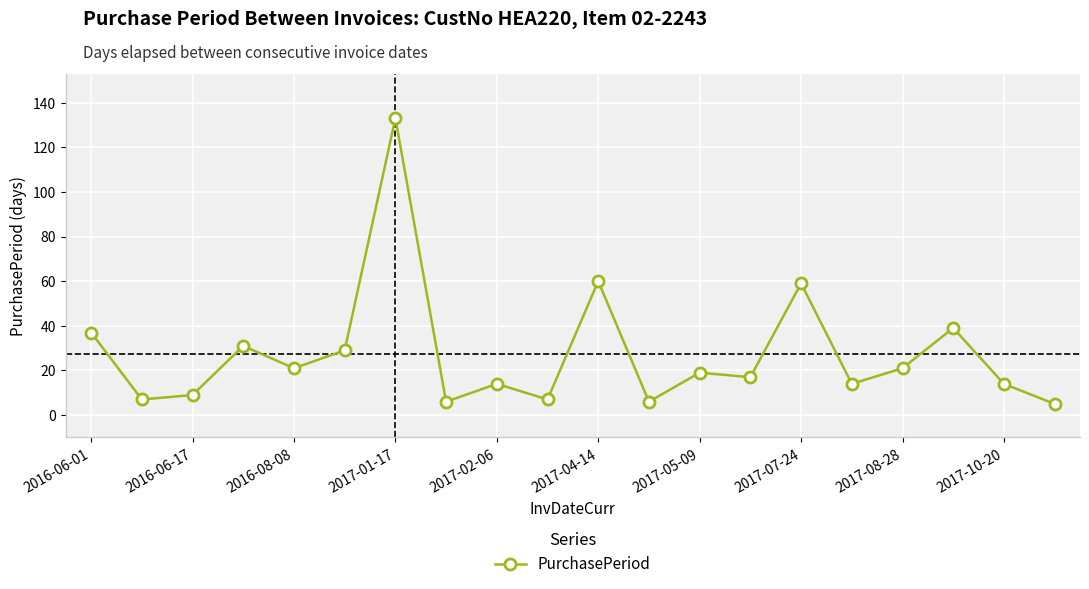

What is the greatest value displayed?

133